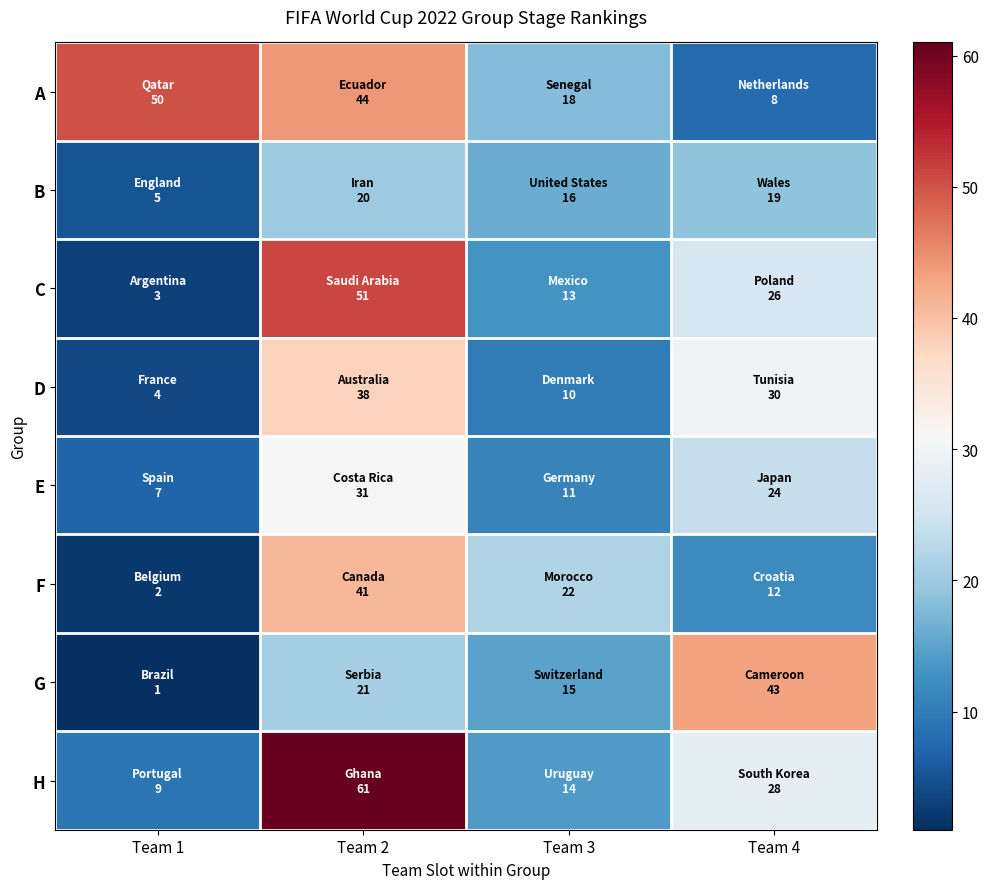

Count the number of categories in the chart.

4